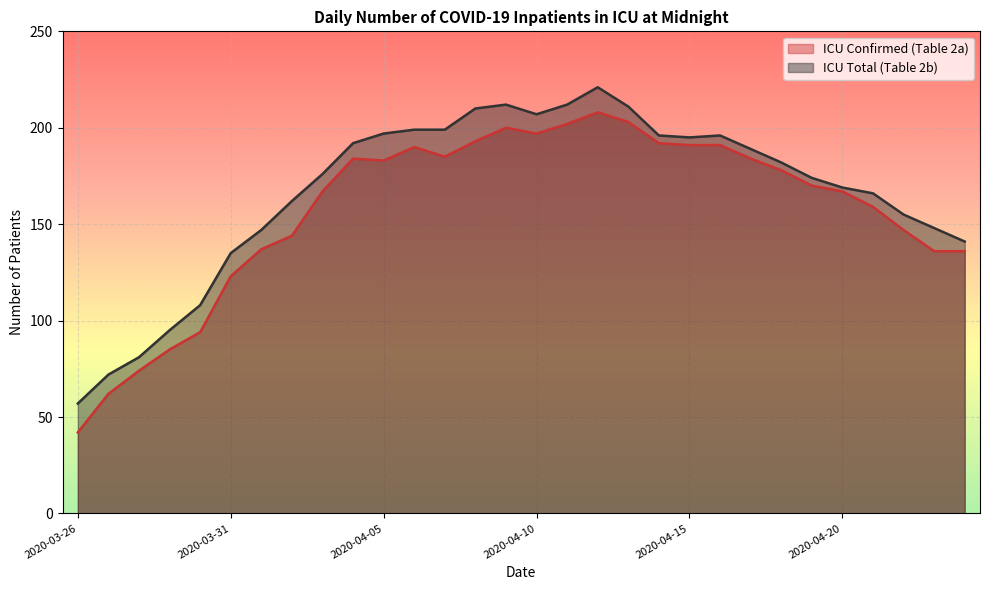

What is the difference between the second highest and minimum values in the ICU Confirmed (Table 2a) series?

161